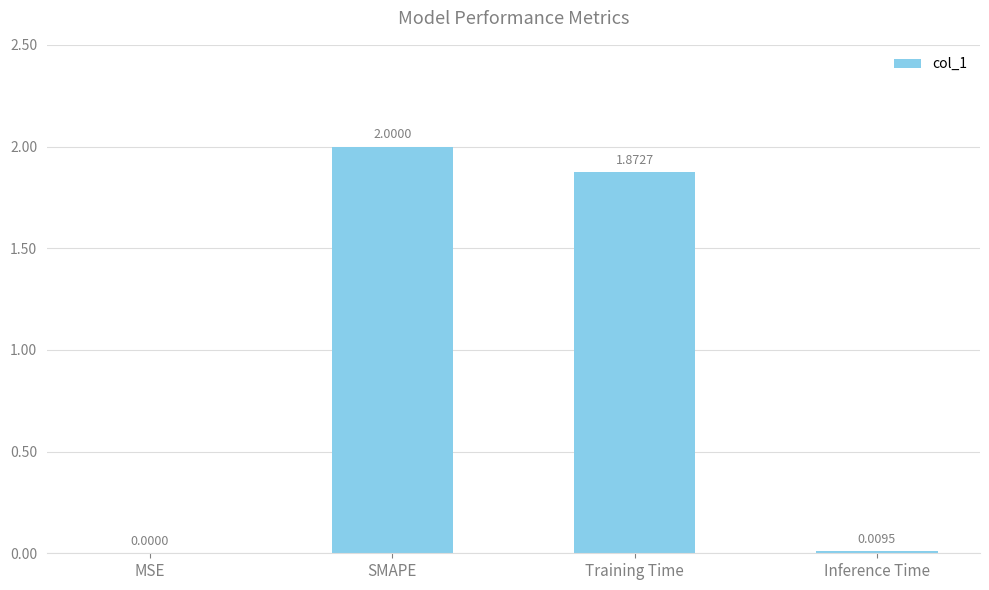

Where is the data nearest to the value 1?

Training Time